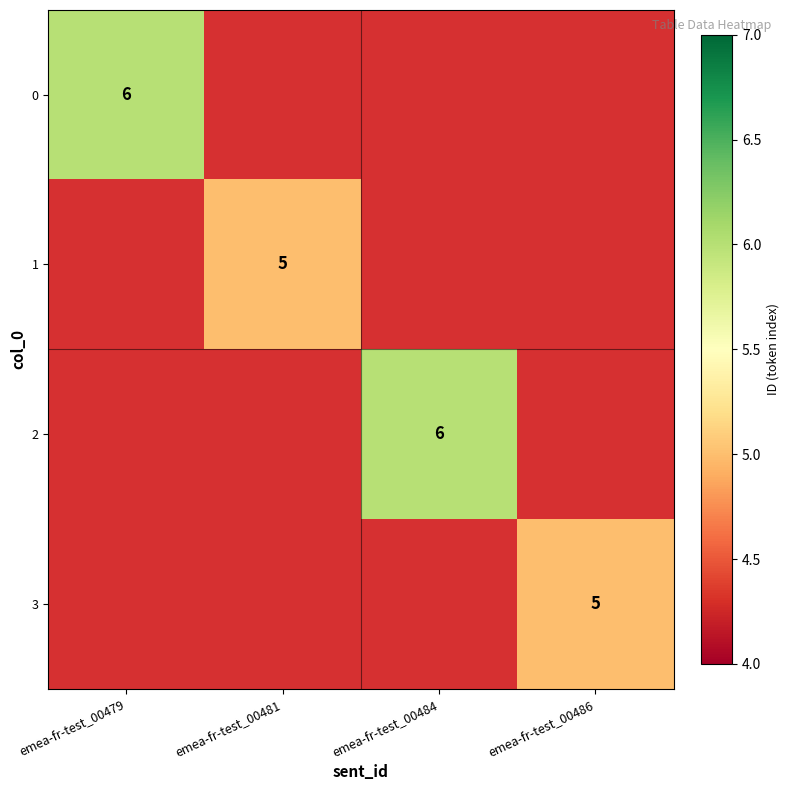

How many series are shown in this chart?

4